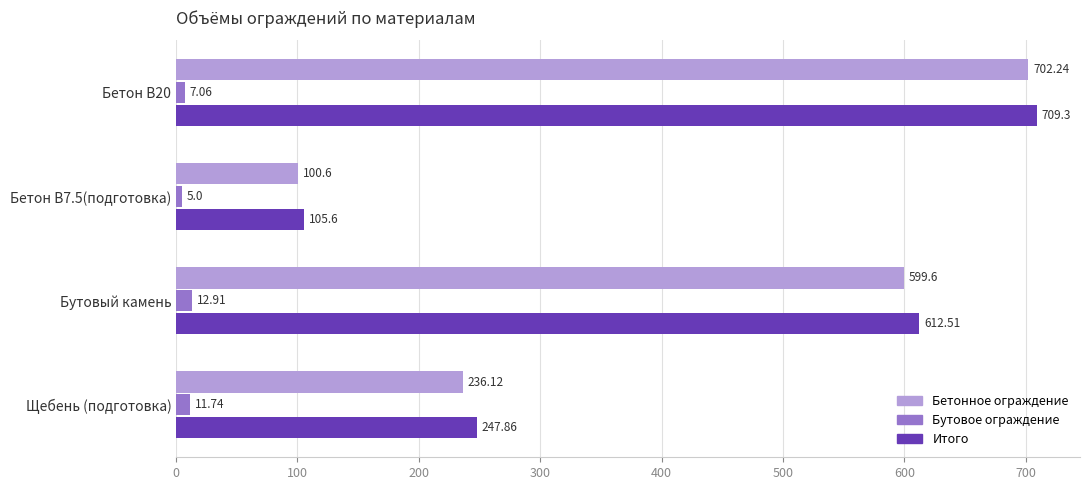

At which category is the sum across all series the highest?

Бетон В20